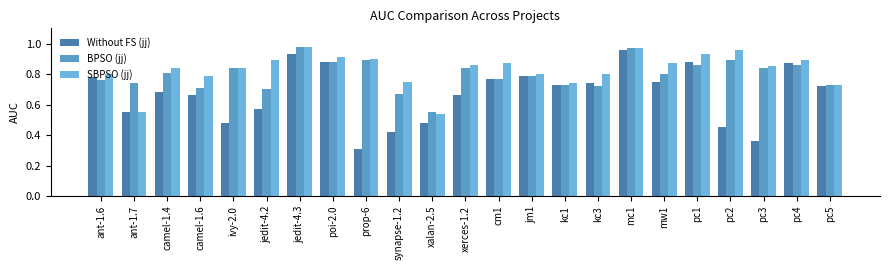

Rank the categories by Without FS (jj) value from lowest to highest.

prop-6, pc3, synapse-1.2, pc2, ivy-2.0, xalan-2.5, ant-1.7, jedit-4.2, camel-1.6, xerces-1.2, camel-1.4, pc5, kc1, kc3, mw1, cm1, ant-1.6, jm1, pc4, poi-2.0, pc1, jedit-4.3, mc1